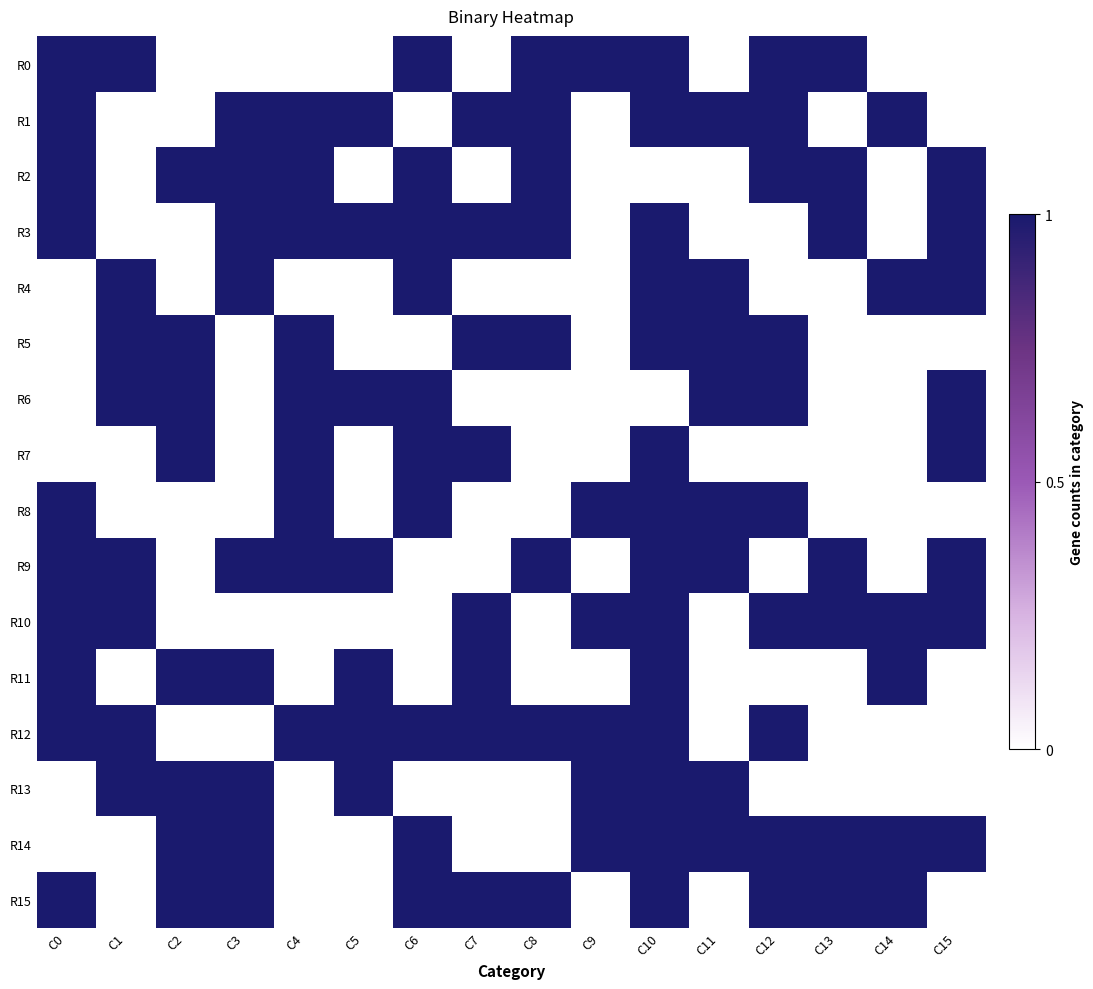

Between C9 and C3, which is larger?

C9